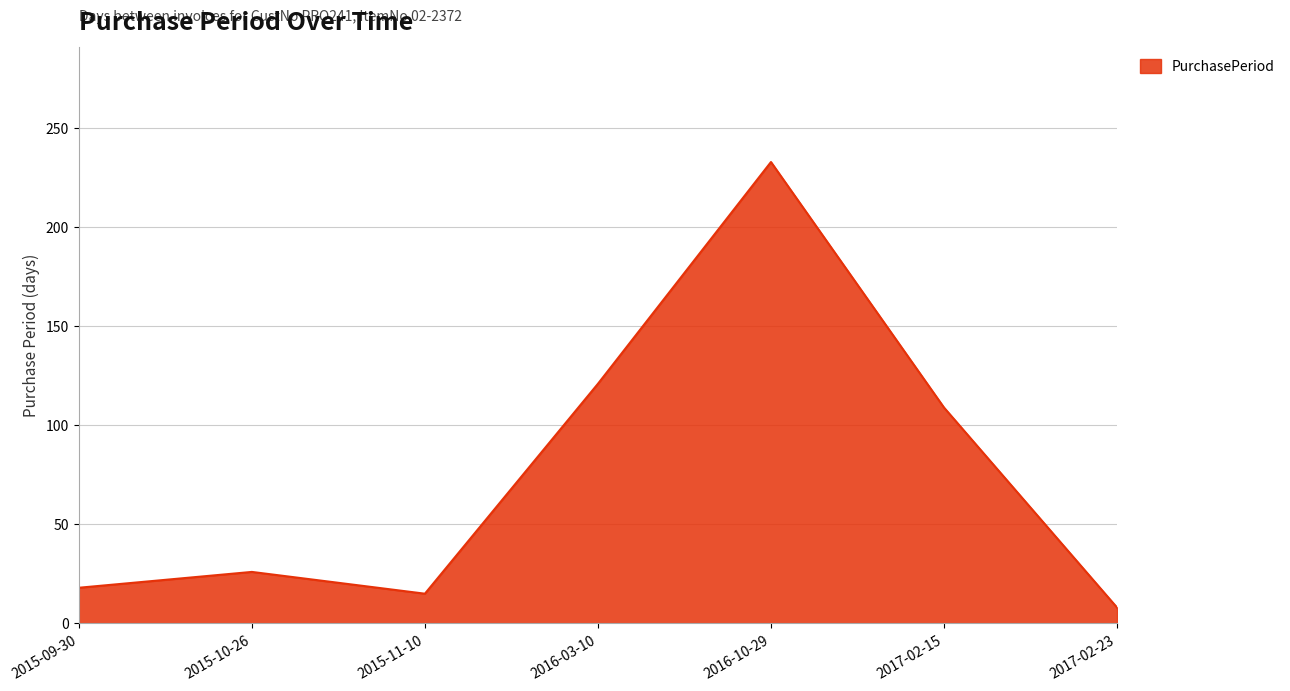

Is it true that the value at 2015-09-30 is 18?

True